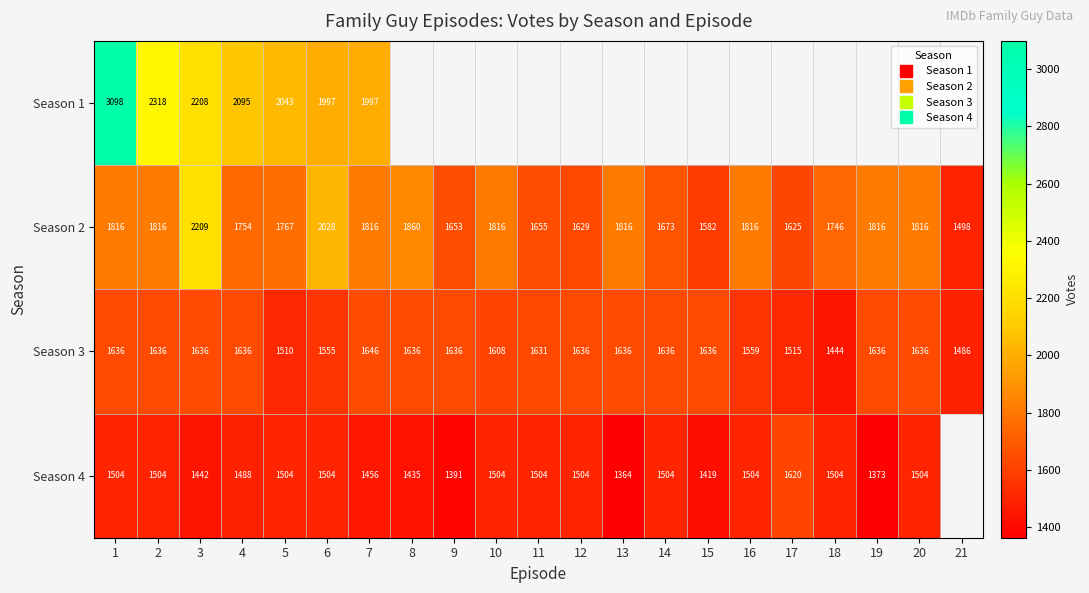

Which series changed the most between 12 and 13?

Season 2